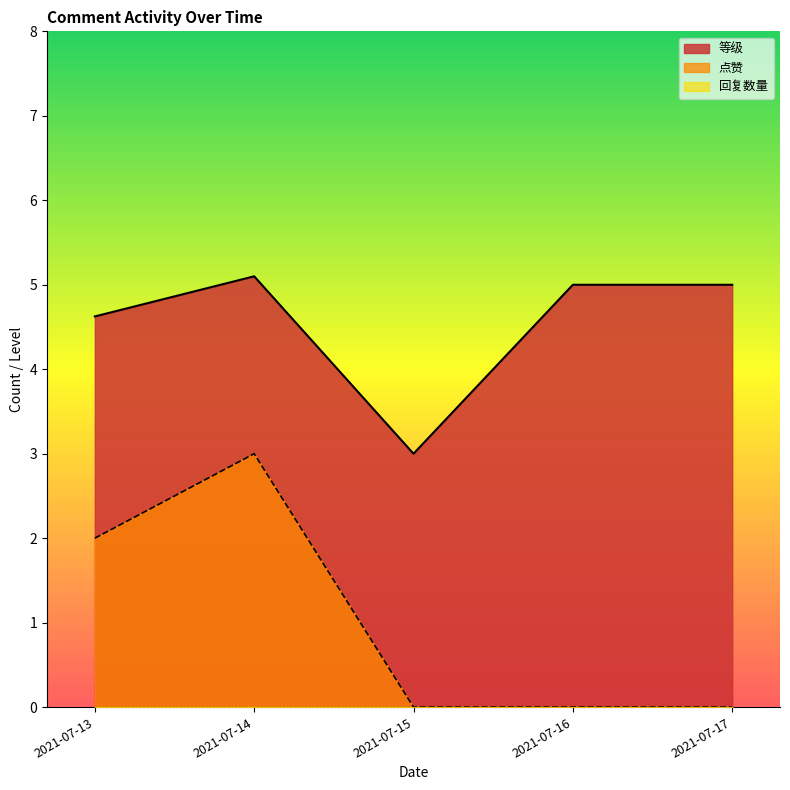

Is the value of 等级 at 2021-07-14 greater than the value of 点赞 at 2021-07-15?

Yes